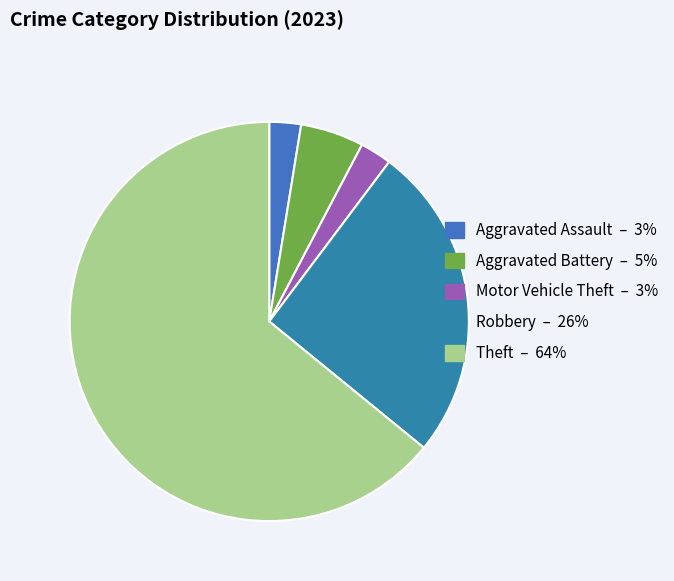

Which slice represents more than half of the pie?

Theft – 64%